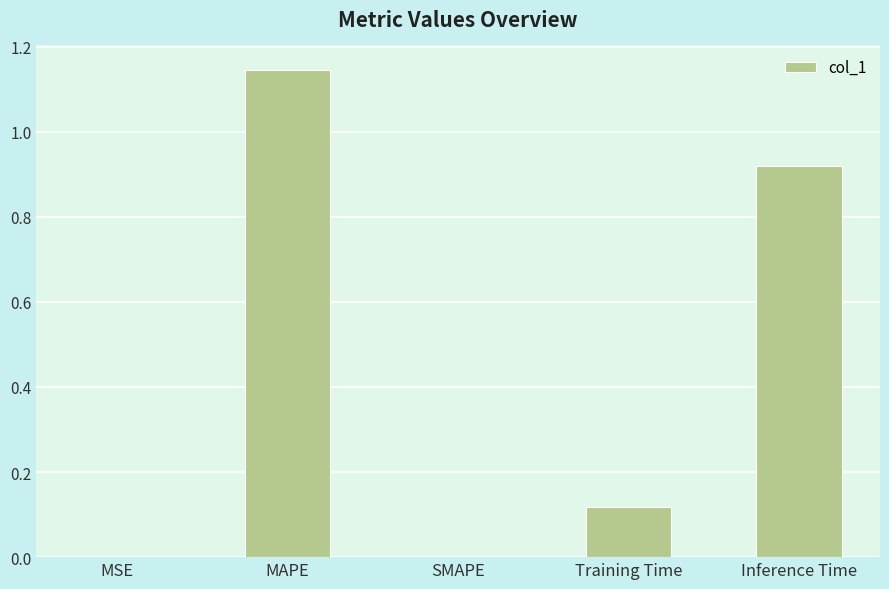

What is the sum of all values?

2.2